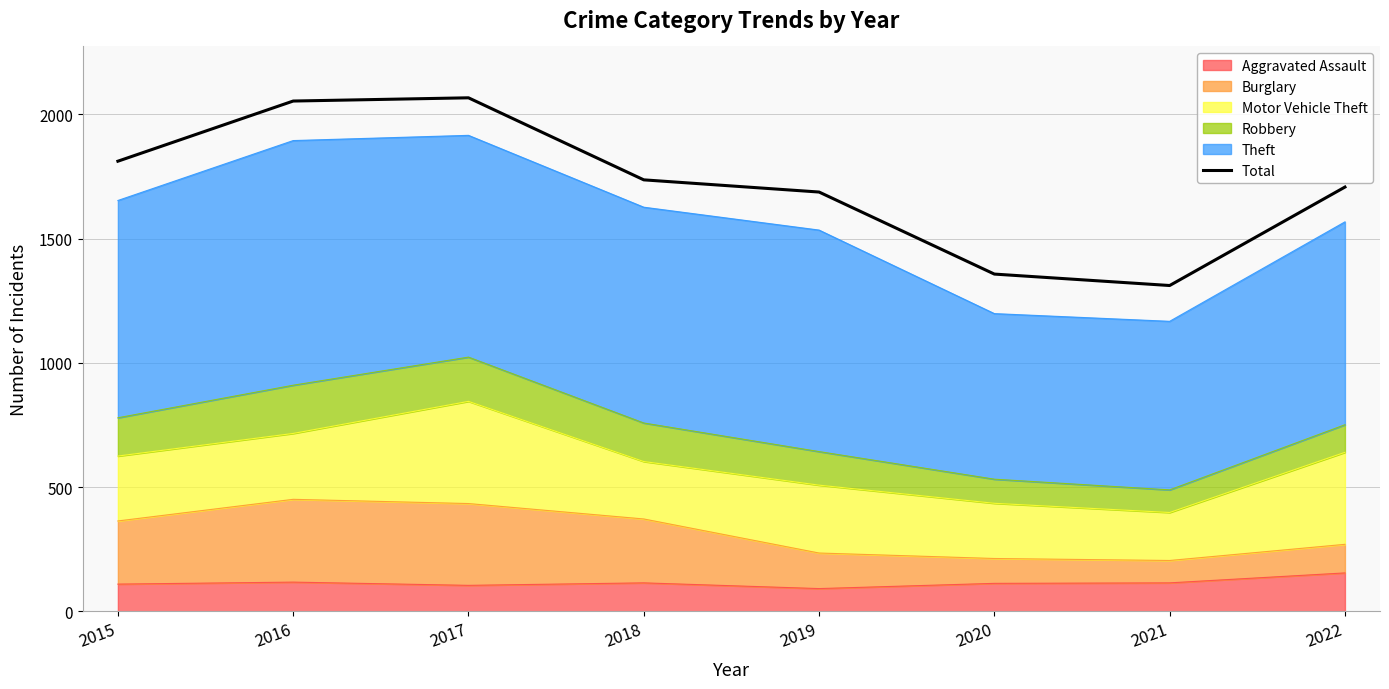

At which category does the chart reach its minimum across all series?

2021